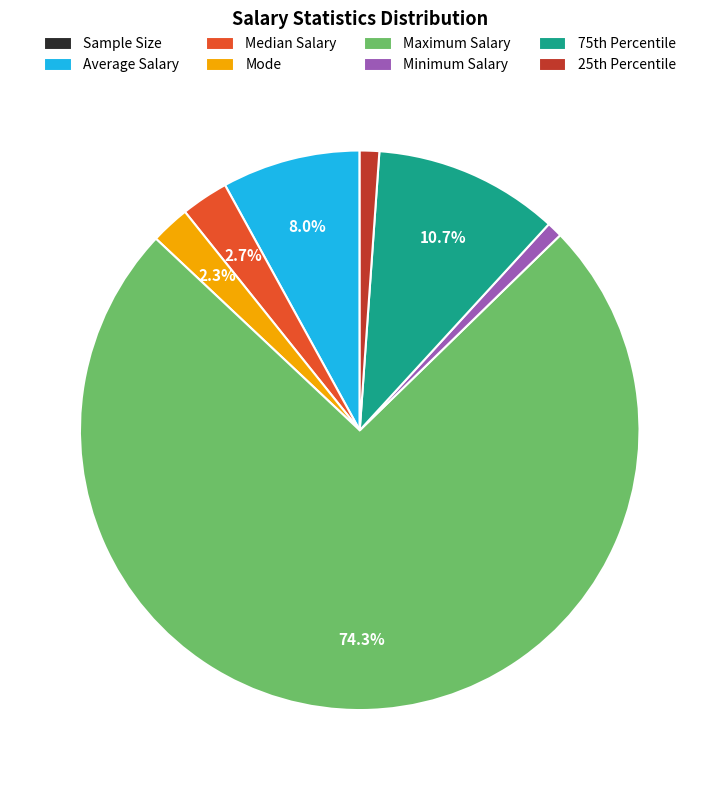

What percentage is NOT represented by Mode?

97.7%